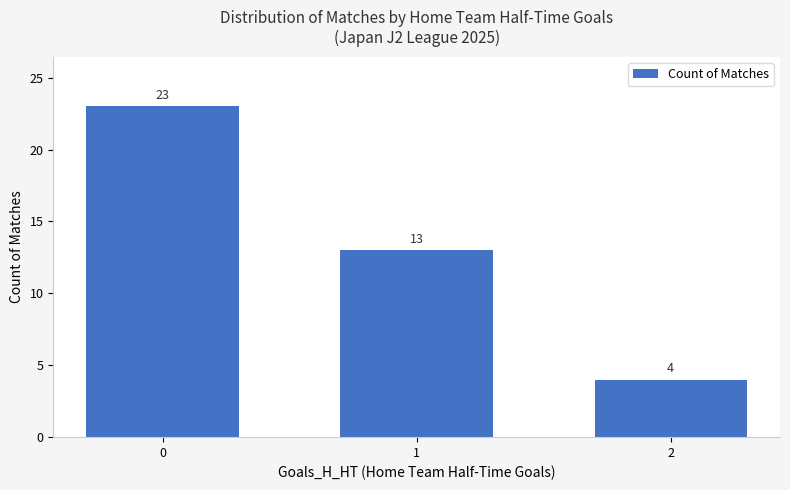

Approximately how many times larger is the value at 1 compared to 2?

3.2